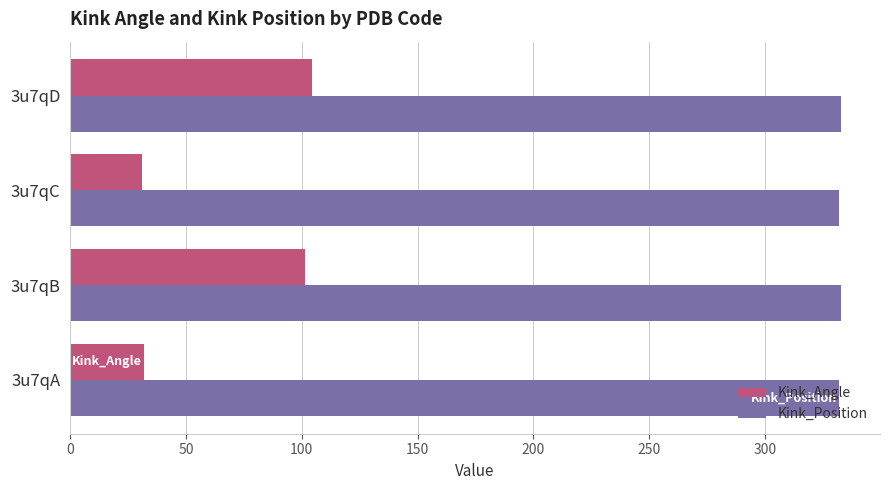

What is the highest value of the Kink_Angle series?

104.6